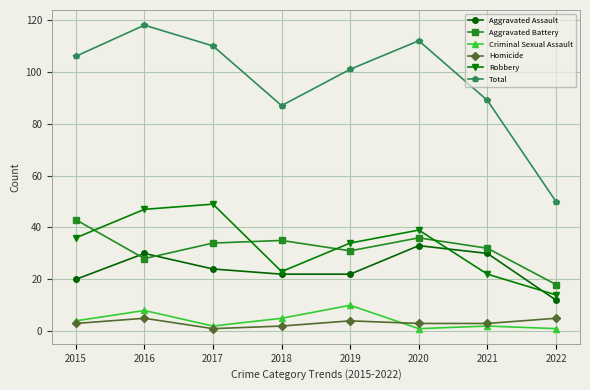

Where is the first local maximum for Criminal Sexual Assault?

2016